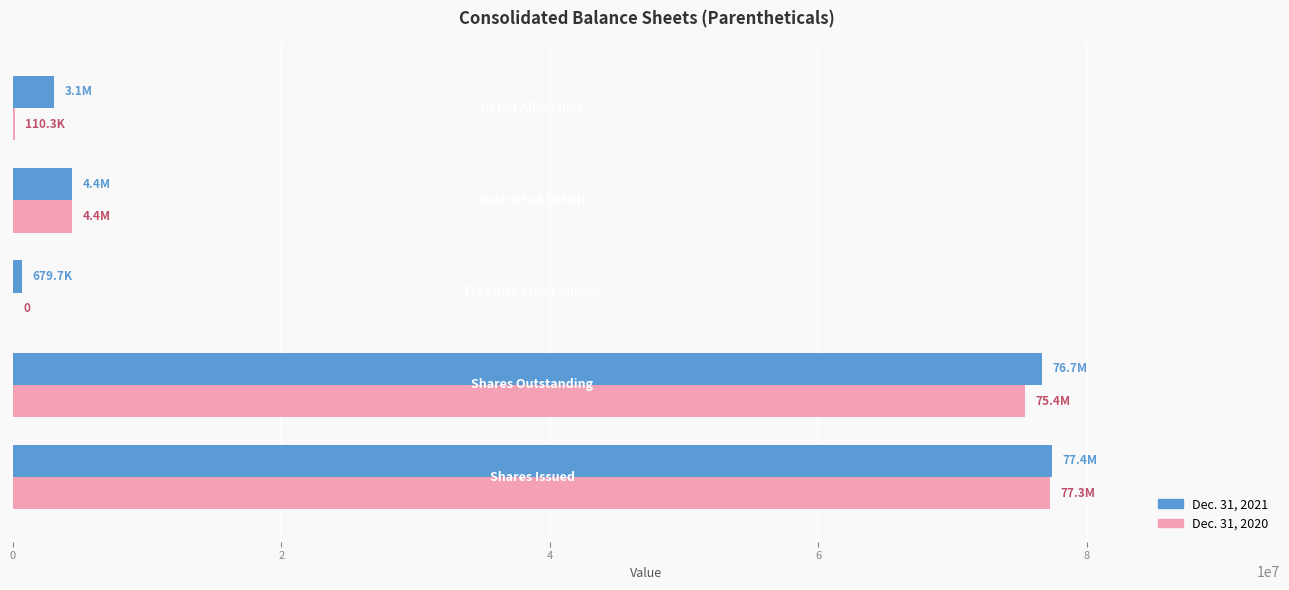

Which series has the largest range (max minus min)?

Dec. 31, 2020